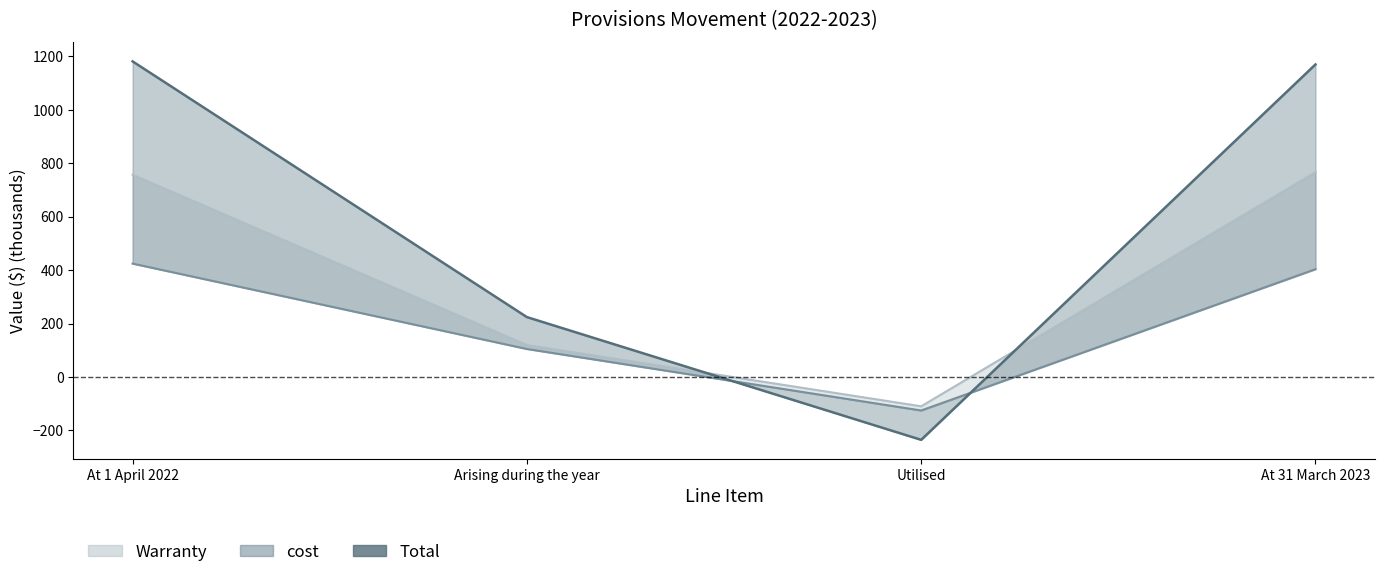

List the labels in order of value, largest first.

At 1 April 2022, At 31 March 2023, Arising during the year, Utilised